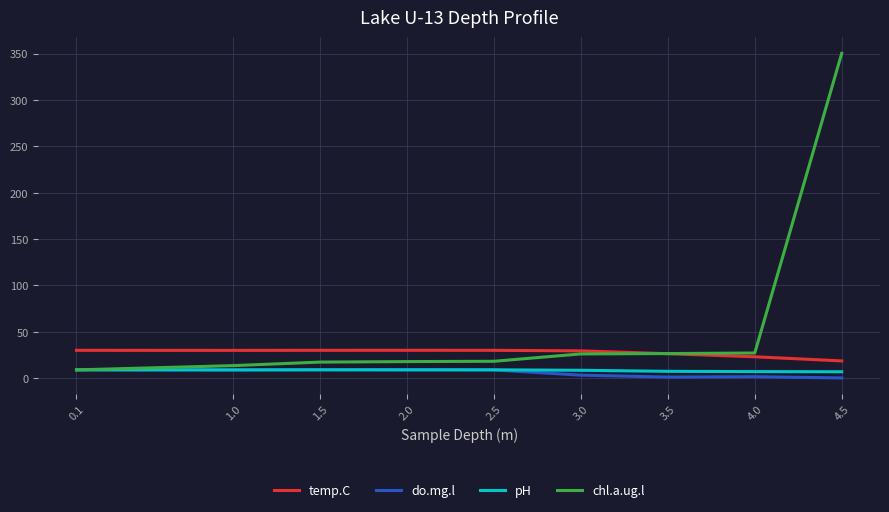

At which label does do.mg.l first exceed 8?

0.1